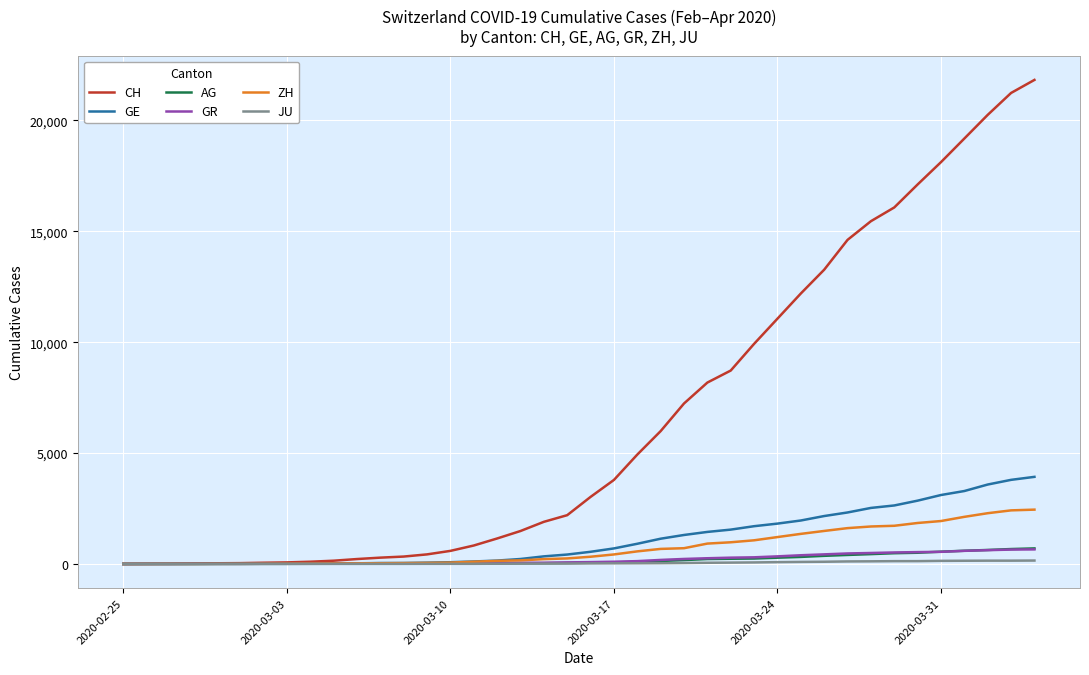

Which series has the largest range (max minus min)?

CH